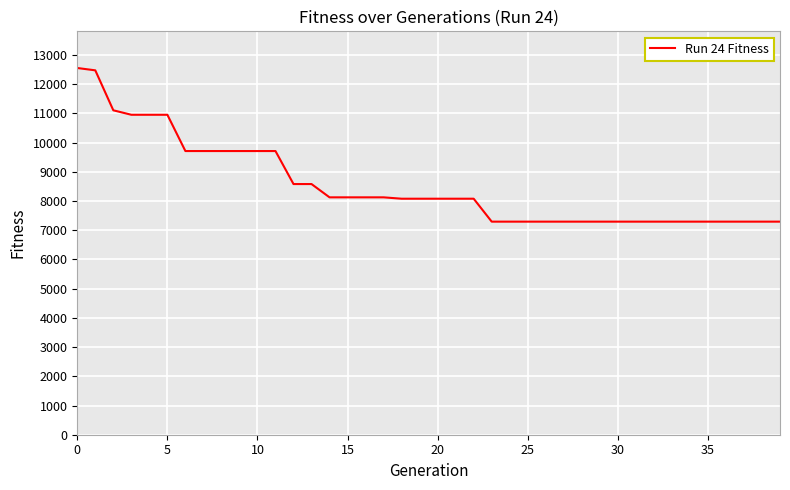

What is the maximum value shown in the chart?

12555